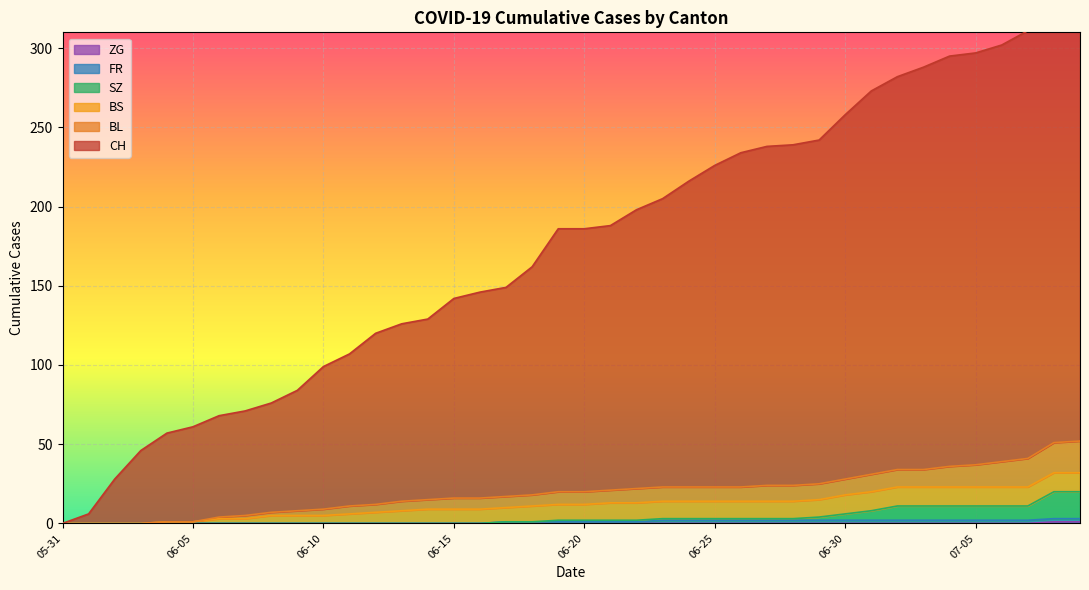

True or false: SZ has more than 2 points higher than both neighbors.

False